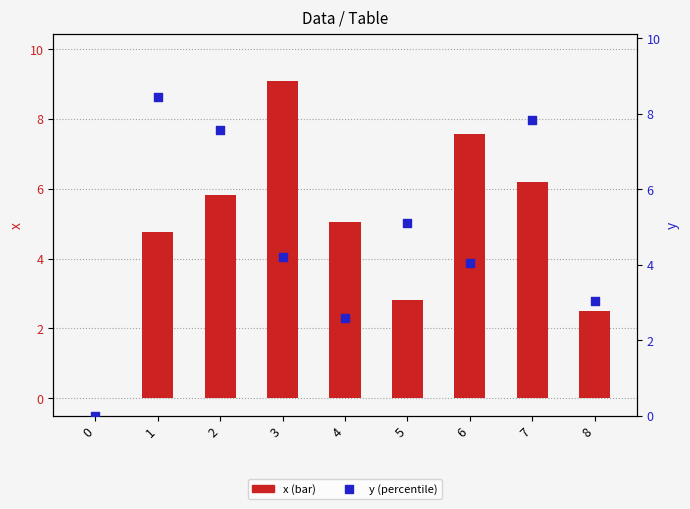

Which series has the largest total across all categories?

x